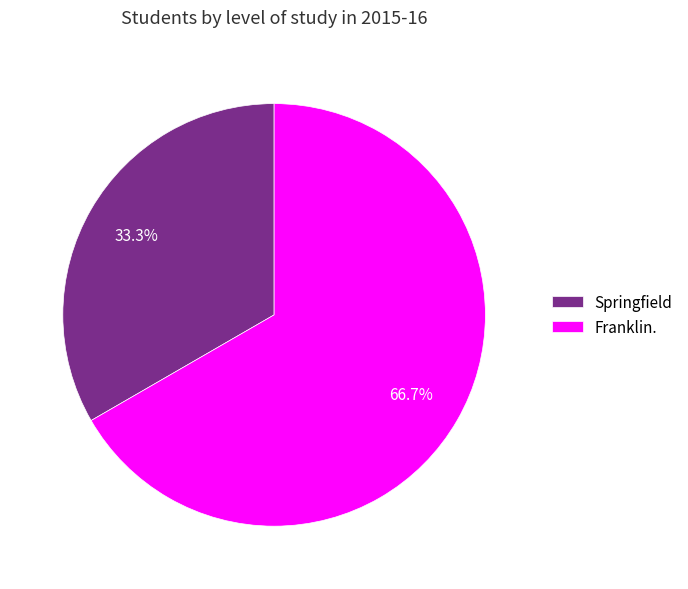

How many segments does this pie chart have?

2